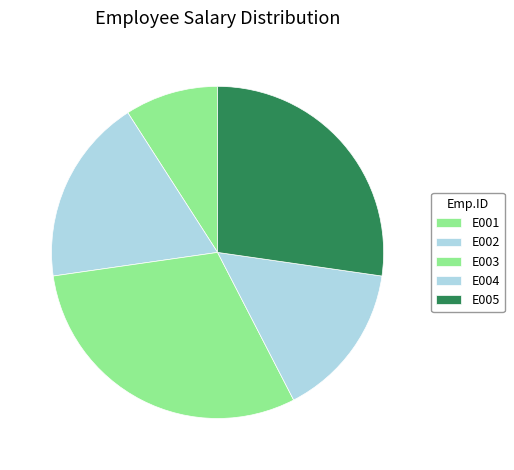

To the nearest percent, what is the combined percentage of E002 and E005?

45%